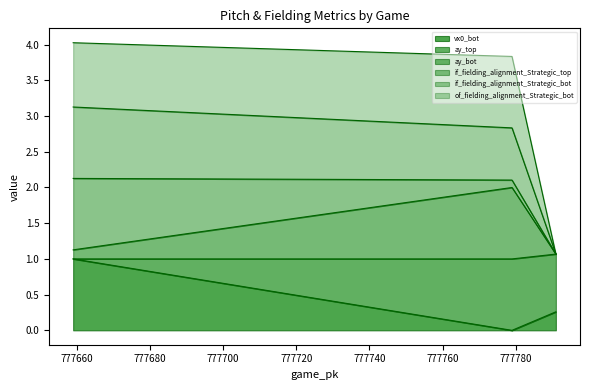

What is the maximum value for vx0_bot?

1.0